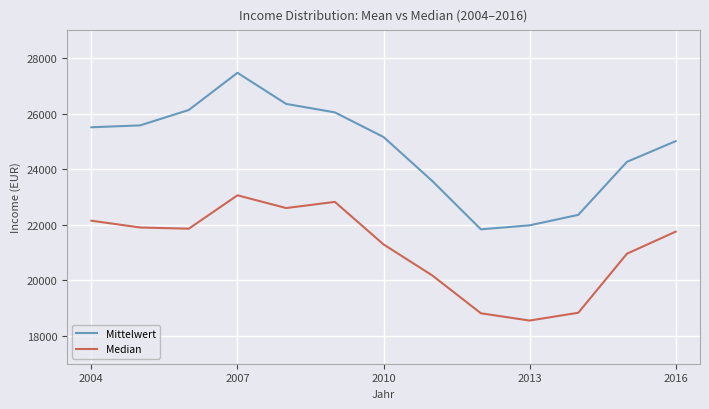

Which series has the widest spread of values?

Mittelwert